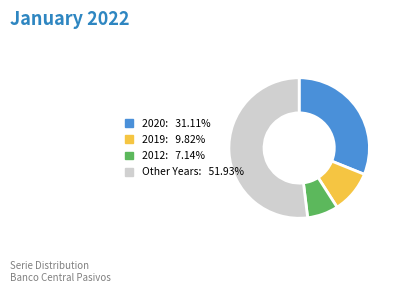

Is there a majority slice in this chart?

Yes